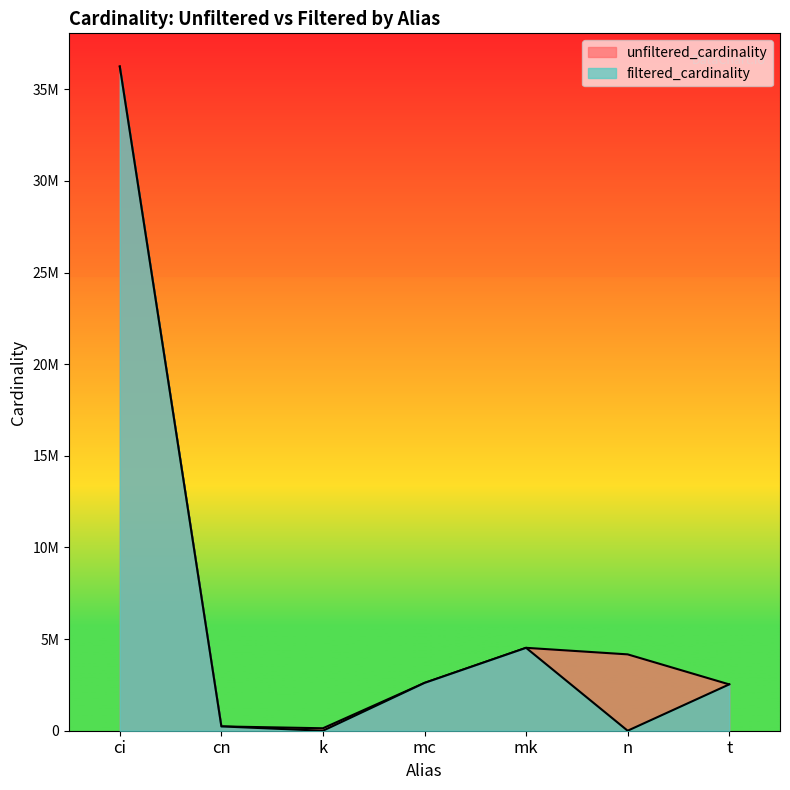

Where is the first local maximum for filtered_cardinality?

mk